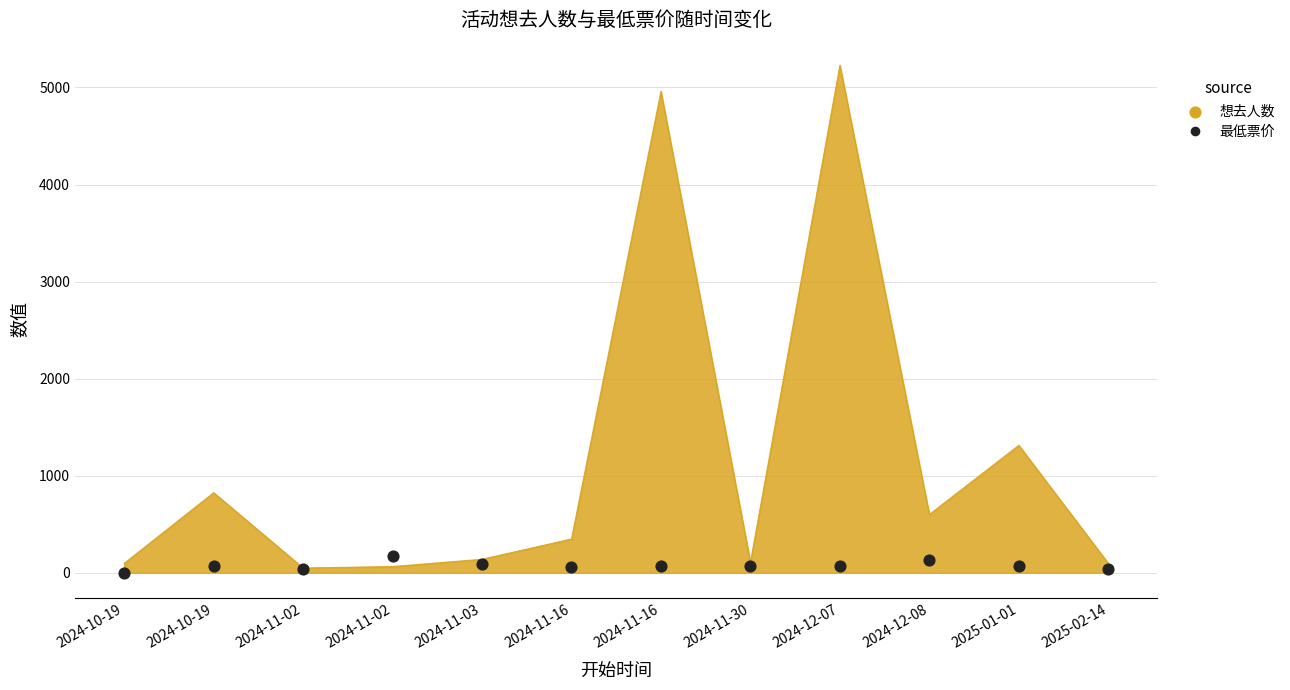

What is the ratio of the value at 2024-11-02 to the value at 2024-11-16?

3.1